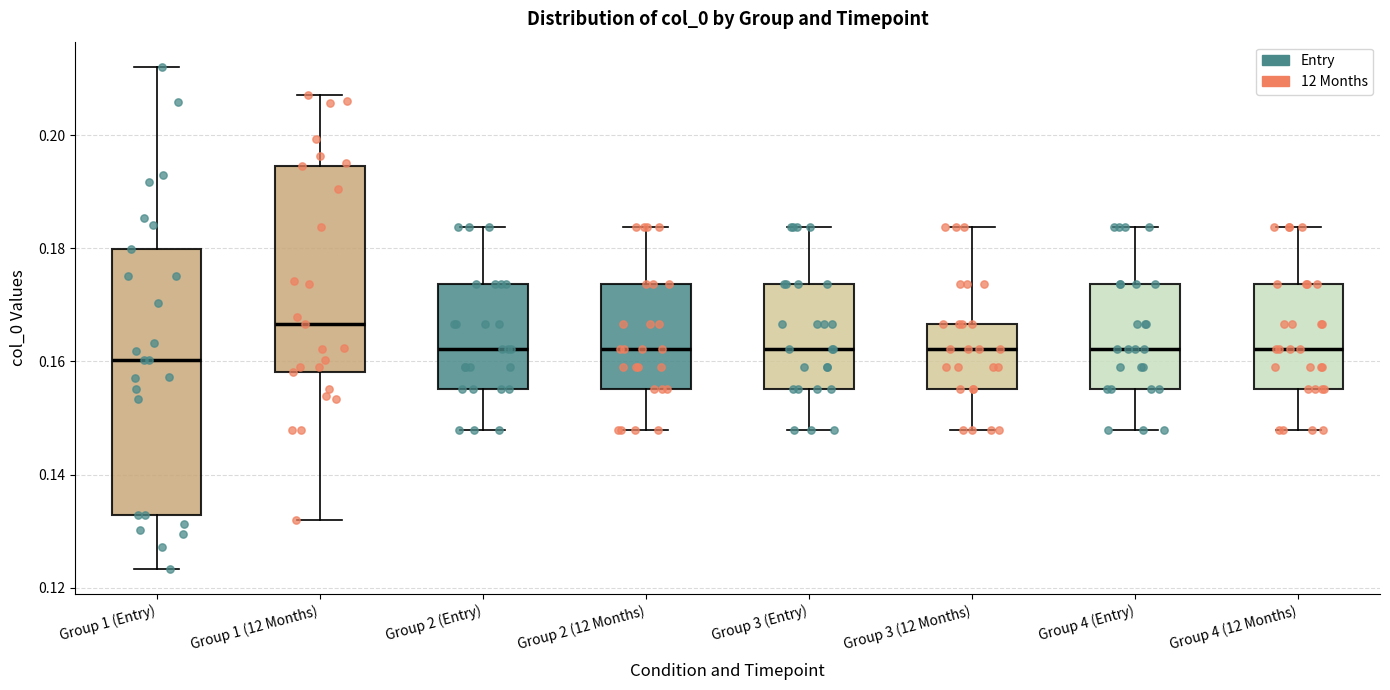

Comparing the boxes themselves (not the whiskers), which one is the tallest?

Group 1 (Entry)